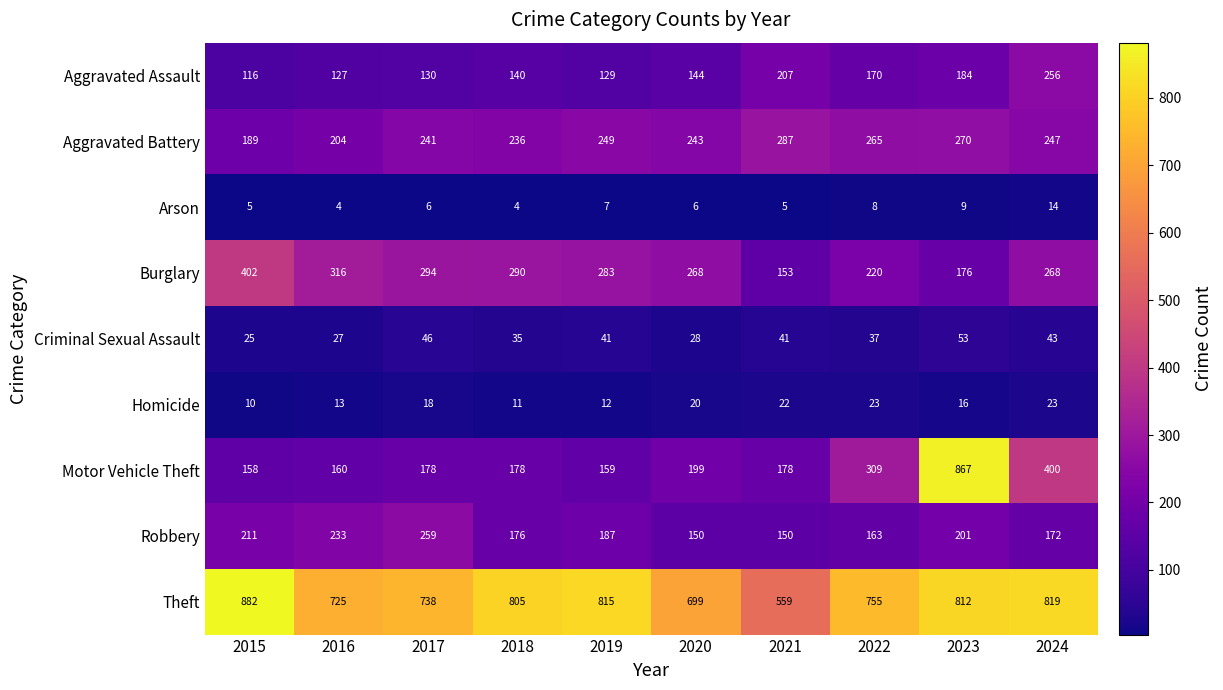

What value does the Criminal Sexual Assault series have at 2016, to the nearest 5?

25